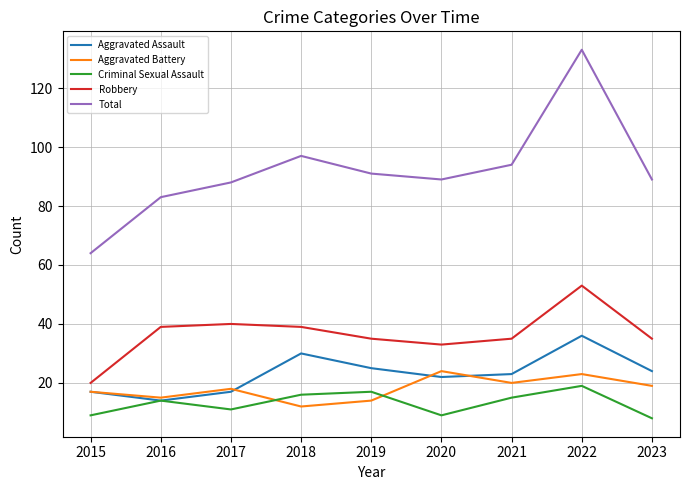

The Aggravated Assault series shows 54 at 2017. True or false?

False